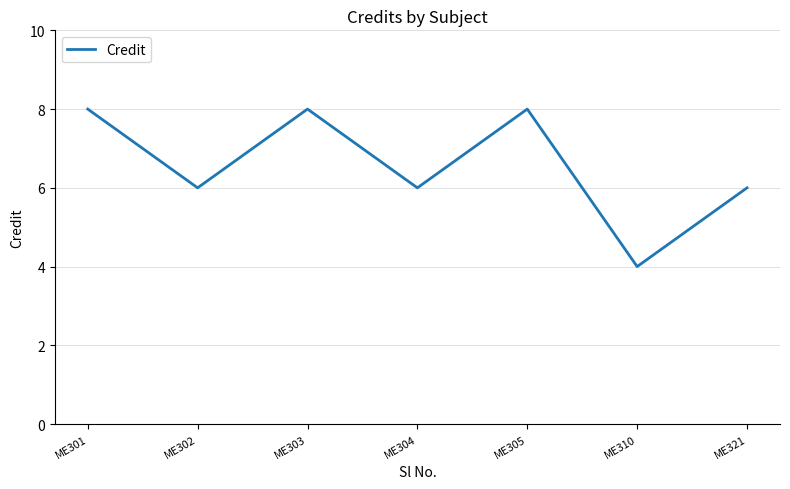

How many interior local valleys (lower than both neighbors) does the data have?

3